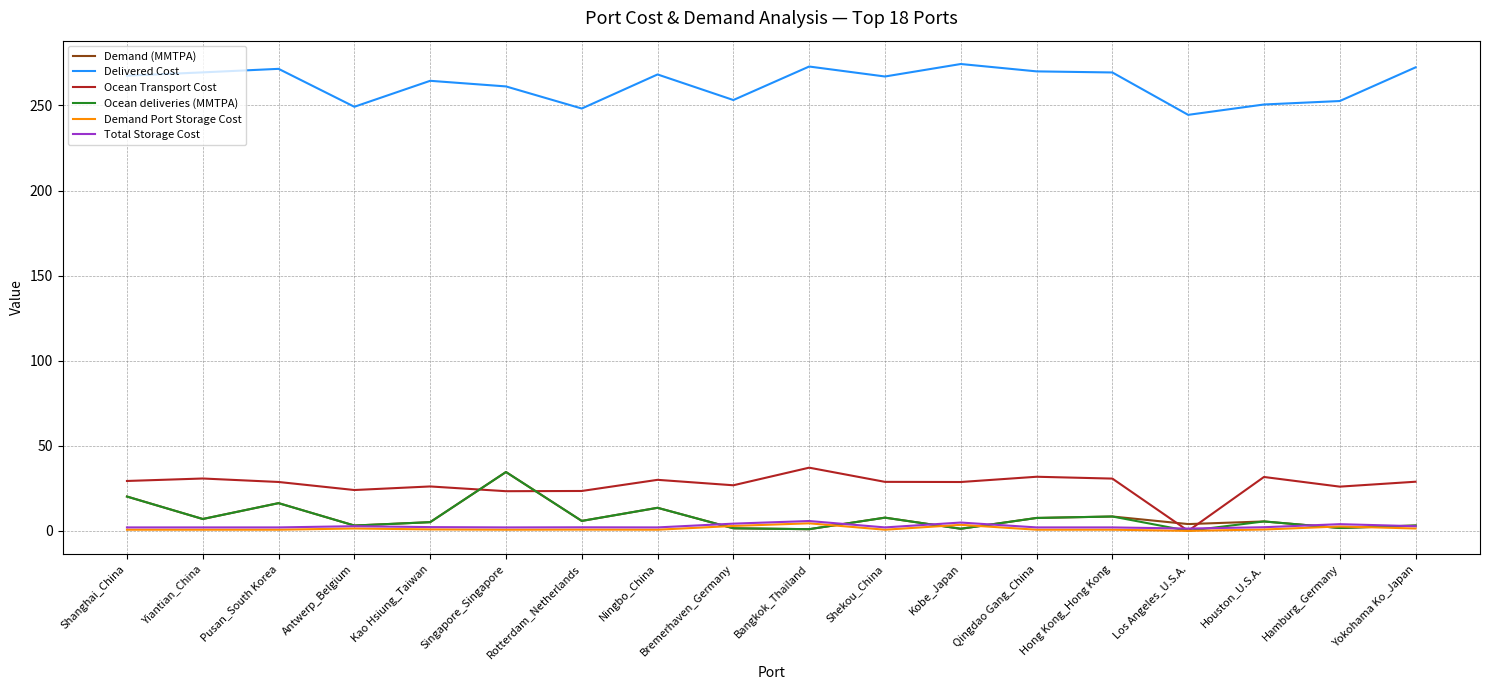

What is the difference between the maximum and minimum values in the Ocean deliveries (MMTPA) series?

34.6